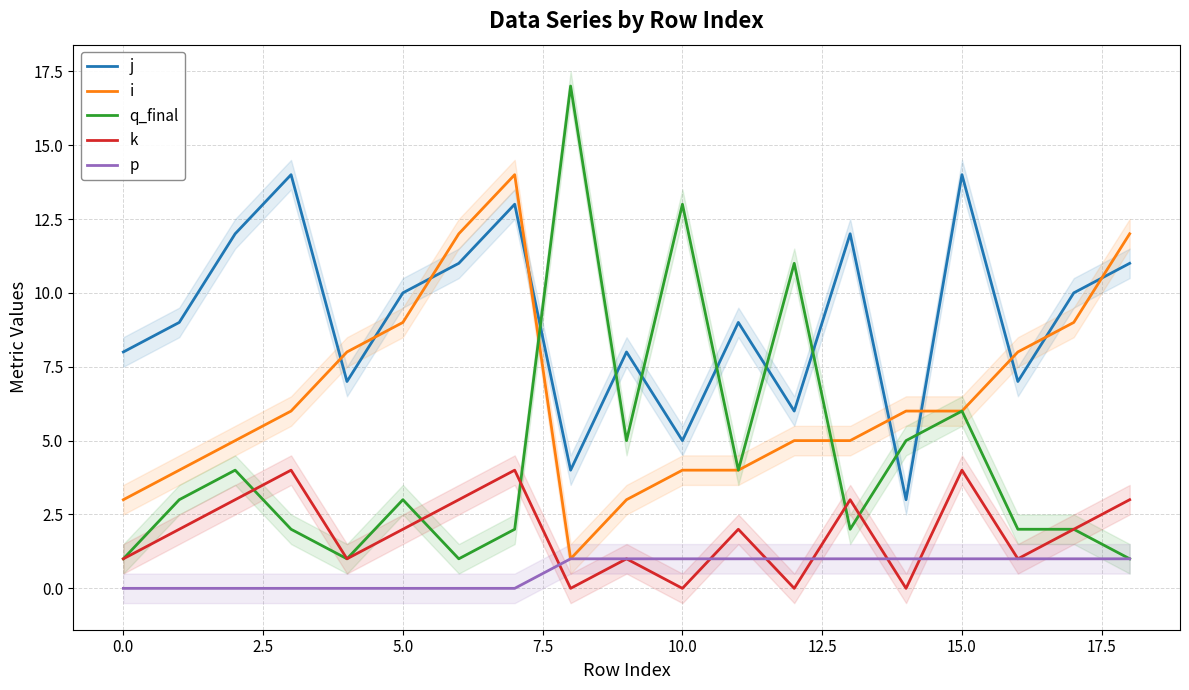

Is this an area chart (filled region under the line)?

No